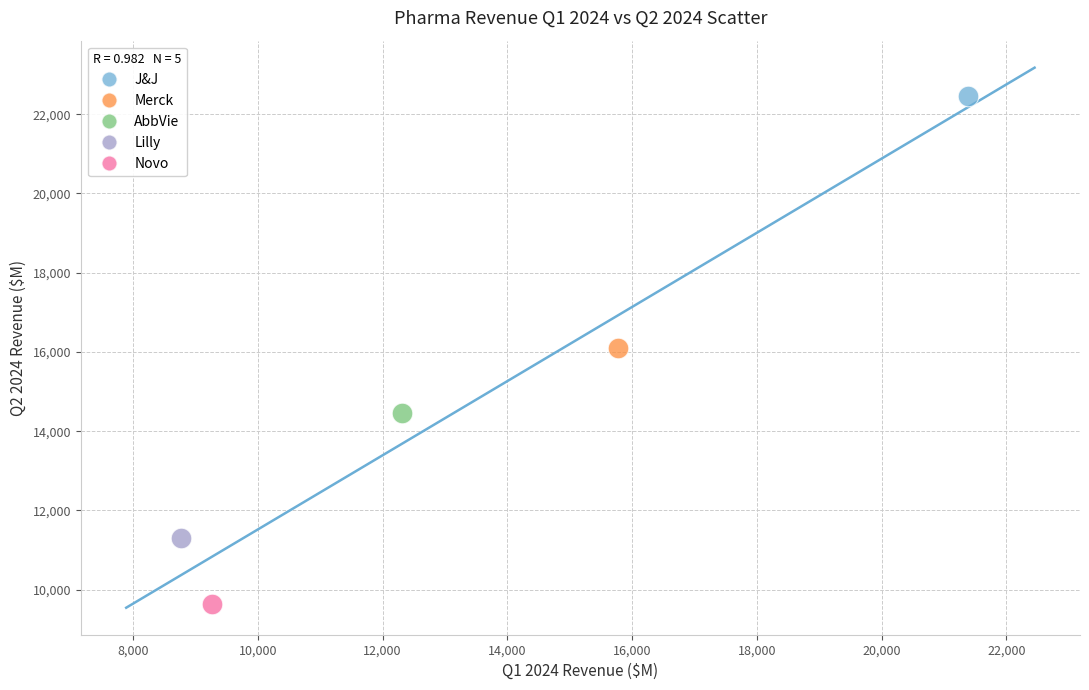

Which series contains the highest Y value?

J&J